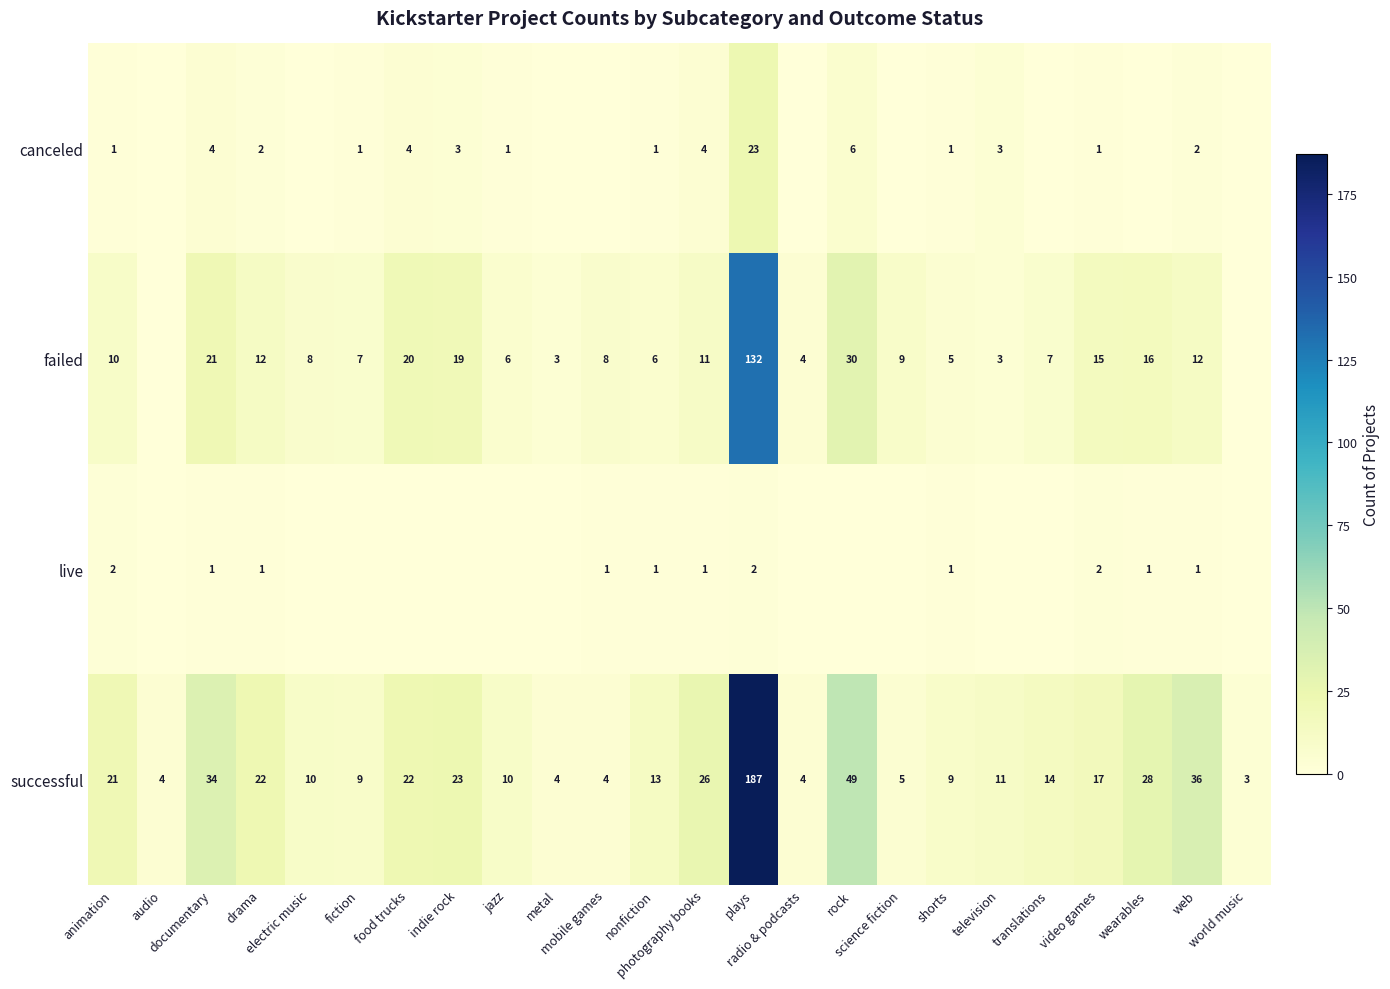

What is the difference between the second highest and minimum values in the successful series?

46